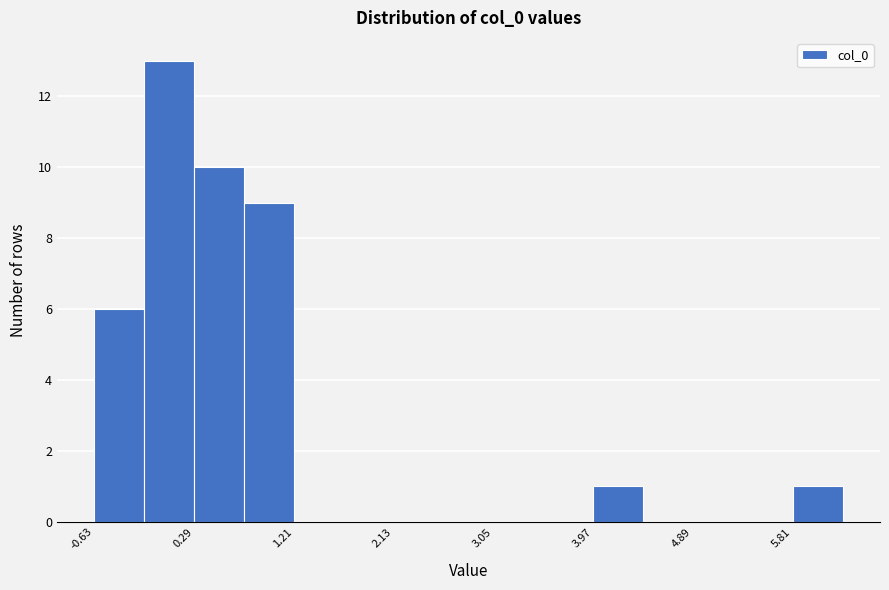

Reading left to right, list every bar in this chart as the range it spans on the x-axis followed by its height. Neither the bar edges nor the heights are printed on the chart, so give them approximately, as read against the axes.

-0.6 to -0.2: 6
-0.2 to 0.3: 13
0.3 to 0.8: 10
0.8 to 1.2: 9
1.2 to 1.7: 0
1.7 to 2.1: 0
2.1 to 2.6: 0
2.6 to 3.0: 0
3.0 to 3.5: 0
3.5 to 4.0: 0
4.0 to 4.4: 1
4.4 to 4.9: 0
4.9 to 5.3: 0
5.3 to 5.8: 0
5.8 to 6.3: 1